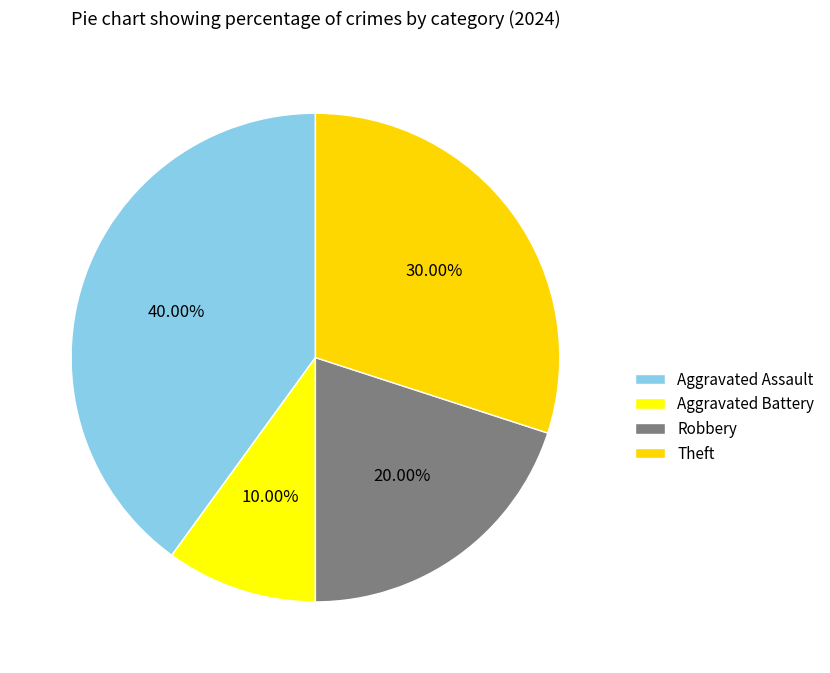

What percentage is the Aggravated Assault slice, to the nearest percent?

40%